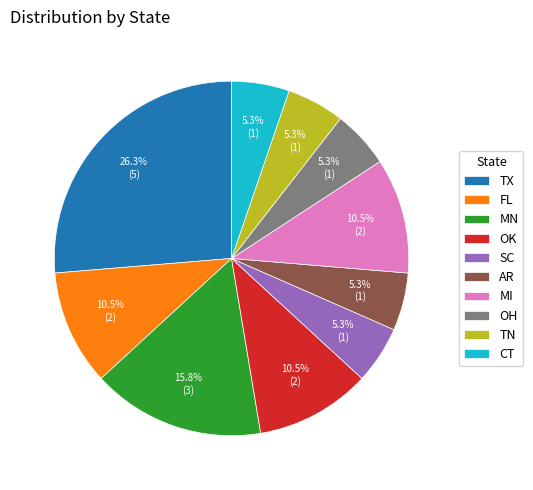

What is the ratio of the value at SC to the value at TX?

0.2